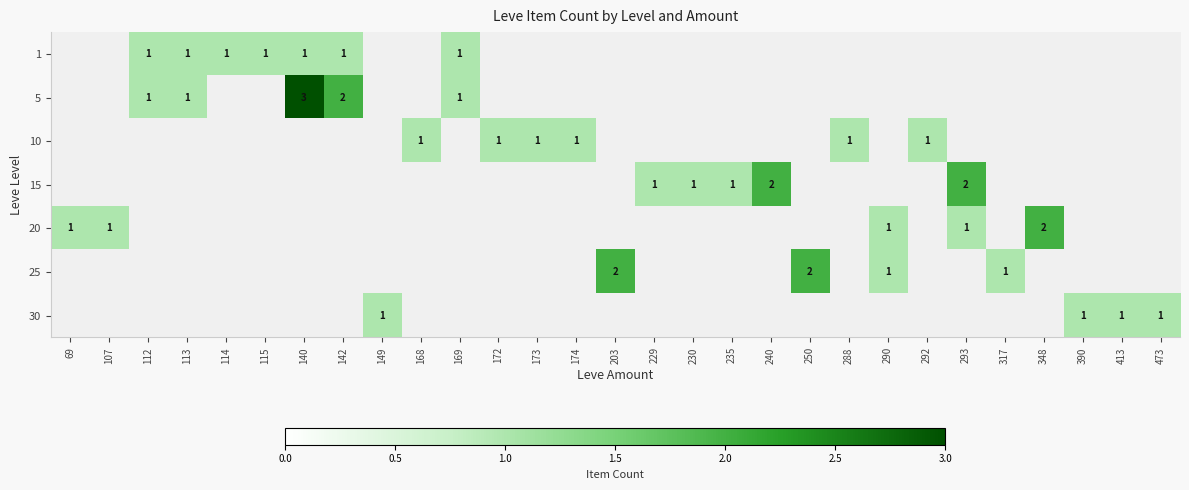

Is it true that 5 equals 3 at 140?

True